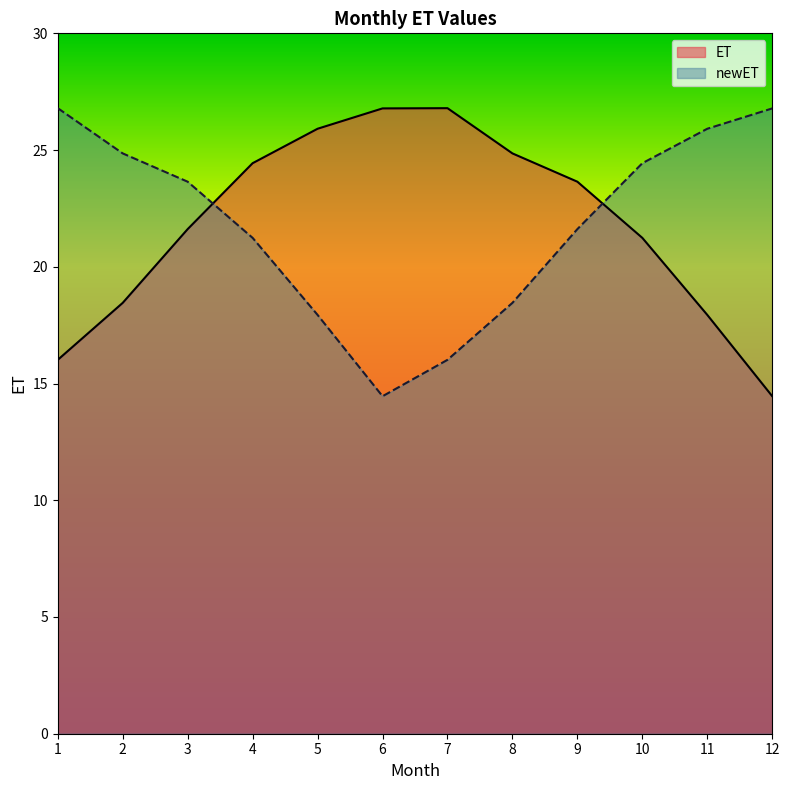

What is the greatest value displayed?

26.8